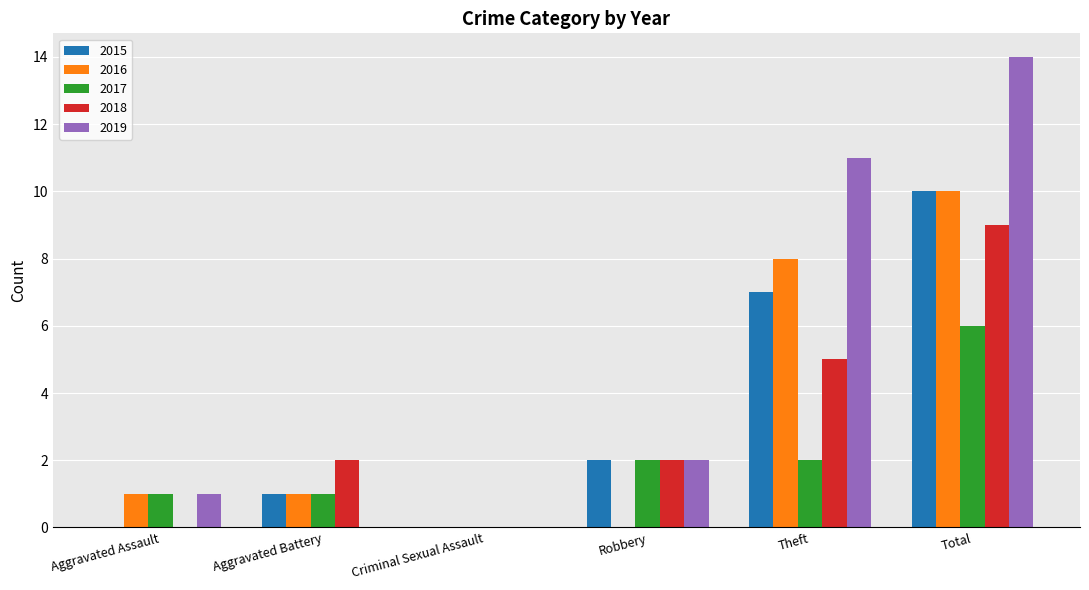

What is the spread (max minus min) of values at Theft?

9